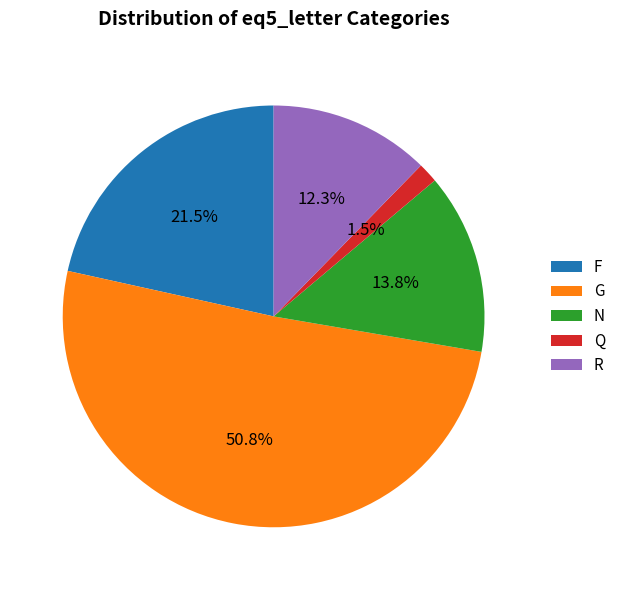

To the nearest percent, what is the difference between the F and Q slice percentages?

20%